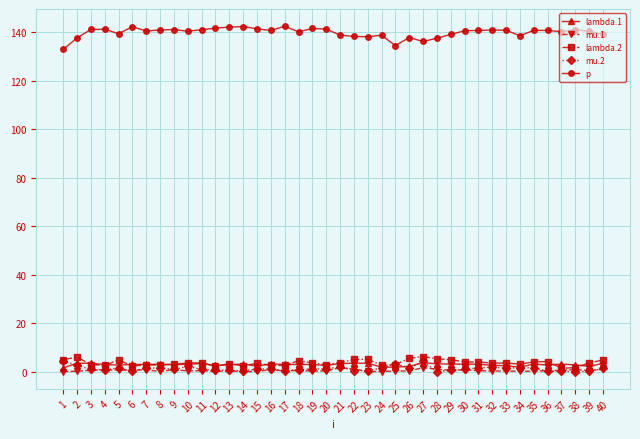

What is the value of the mu.1 point at the 16th from the left?

0.9